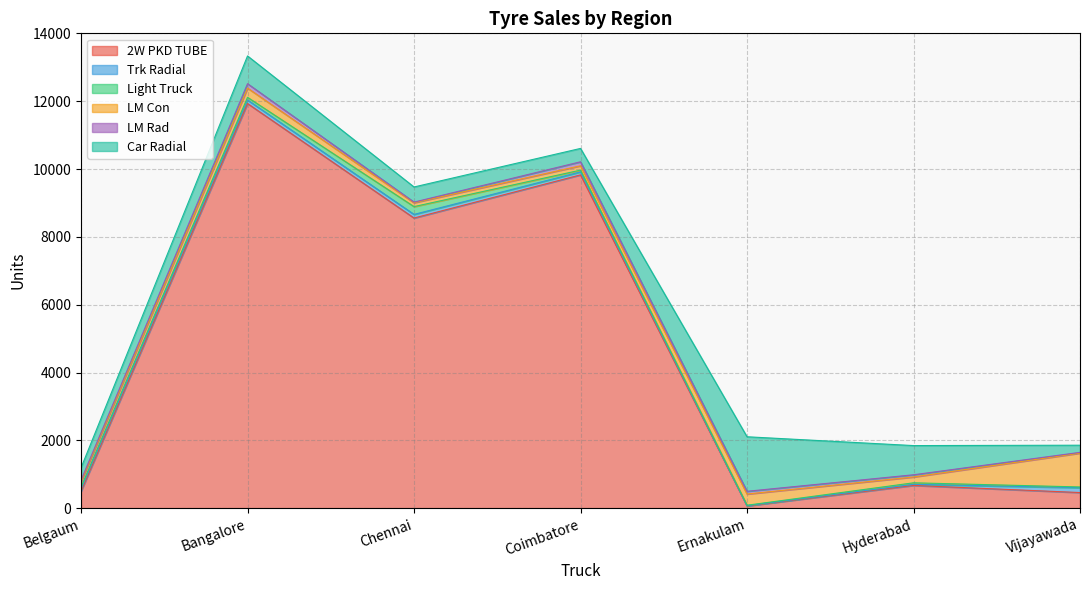

Reading right to left, list all the values displayed in this chart.

2W PKD TUBE: 460	670	66	9828	8555	11932	498
Trk Radial: 144	32	7	88	107	105	70
Light Truck: 21	45	13	52	230	78	54
LM Con: 998	172	330	128	114	272	156
LM Rad: 22	65	81	118	19	130	47
Car Radial: 211	861	1608	394	446	818	365